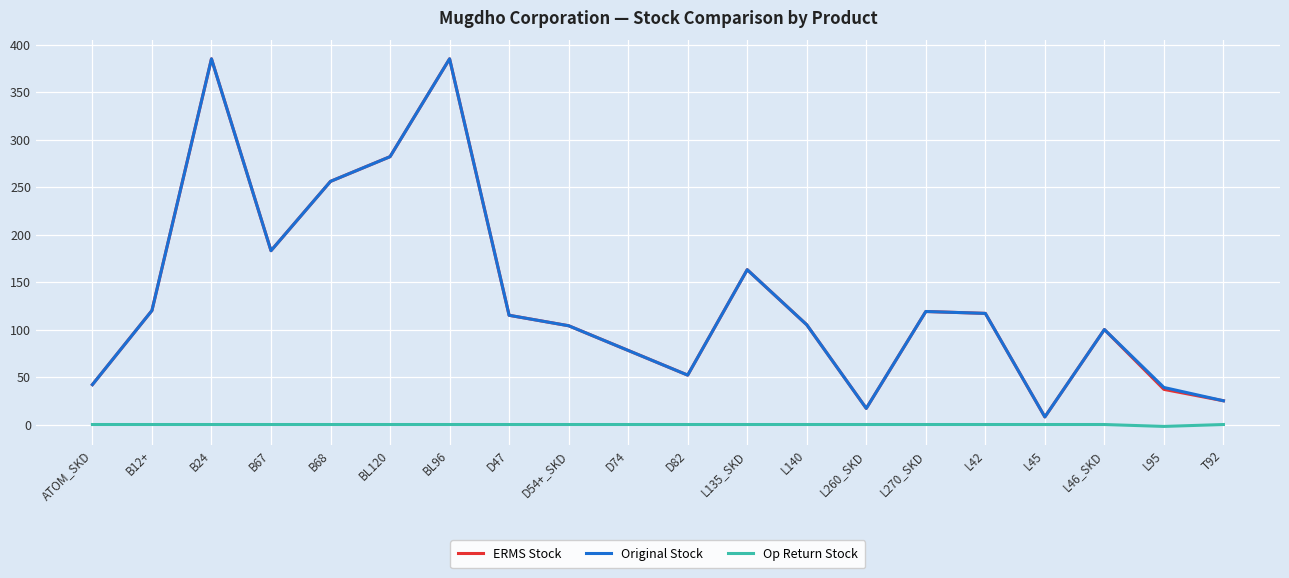

Is the value of Original Stock at B12+ greater than the value of Op Return Stock at B67?

Yes